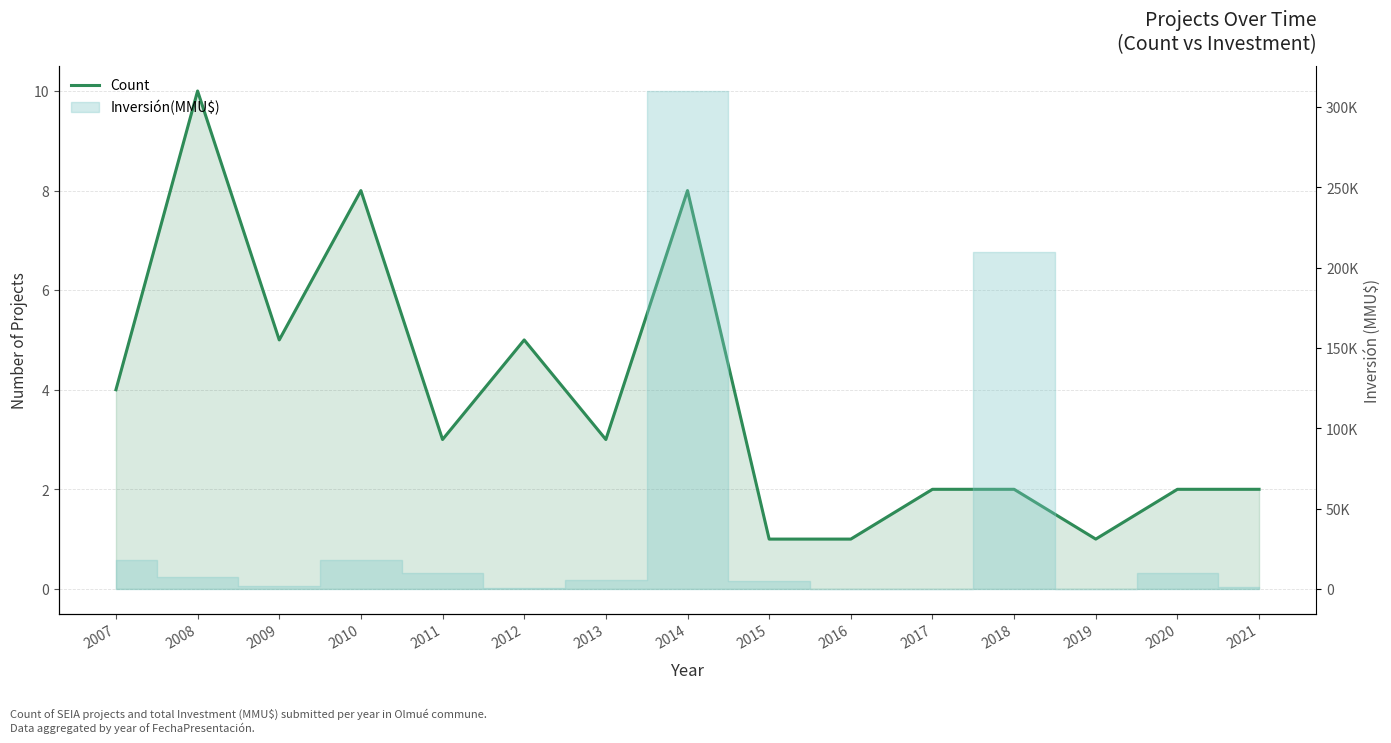

How many interior local peaks (higher than both neighbors) does the data have?

4